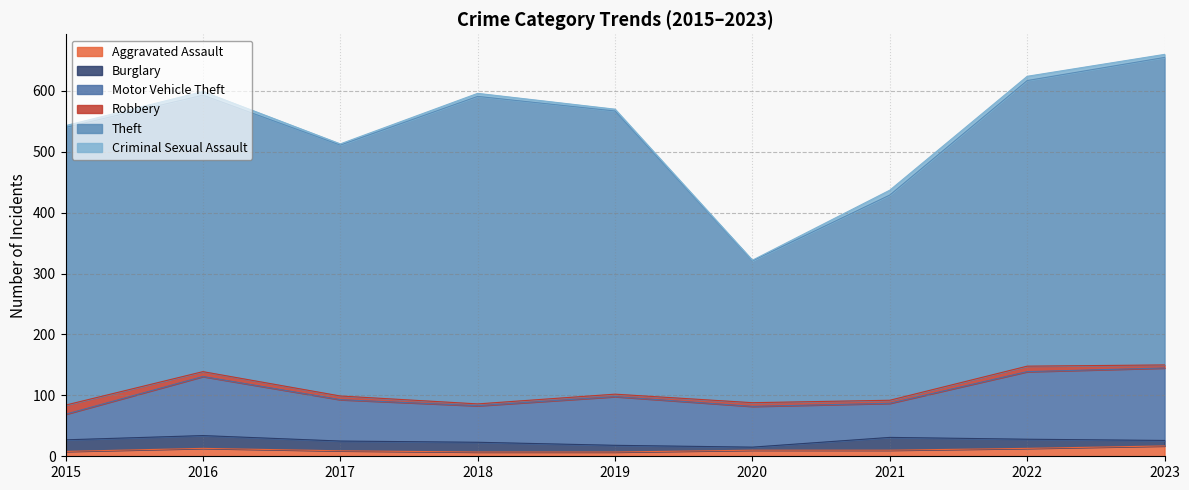

Reading left to right, what are all the values shown in this chart?

Aggravated Assault: 2015=8	2016=13	2017=9	2018=7	2019=7	2020=10	2021=10	2022=13	2023=17
Burglary: 2015=19	2016=21	2017=16	2018=16	2019=11	2020=5	2021=21	2022=15	2023=9
Motor Vehicle Theft: 2015=42	2016=97	2017=68	2018=60	2019=80	2020=67	2021=56	2022=111	2023=119
Robbery: 2015=15	2016=8	2017=6	2018=3	2019=4	2020=6	2021=5	2022=9	2023=5
Theft: 2015=456	2016=454	2017=412	2018=505	2019=465	2020=233	2021=337	2022=469	2023=505
Criminal Sexual Assault: 2015=3	2016=6	2017=2	2018=5	2019=3	2020=1	2021=8	2022=7	2023=5